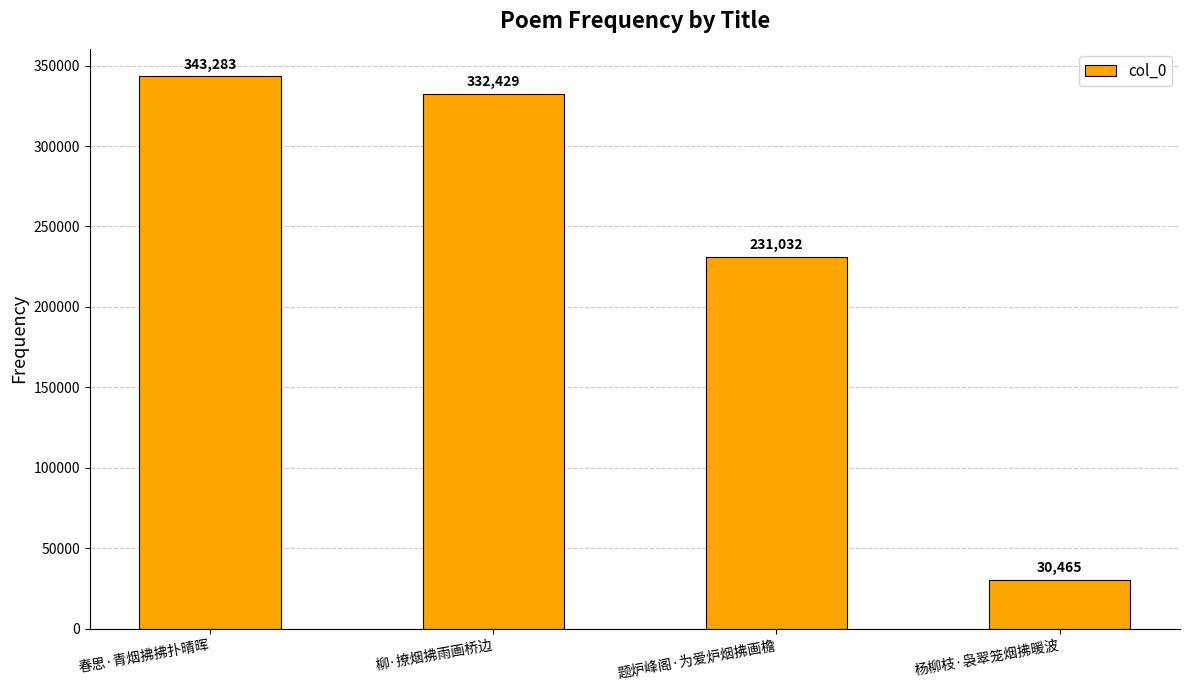

What is the smallest value displayed?

30465